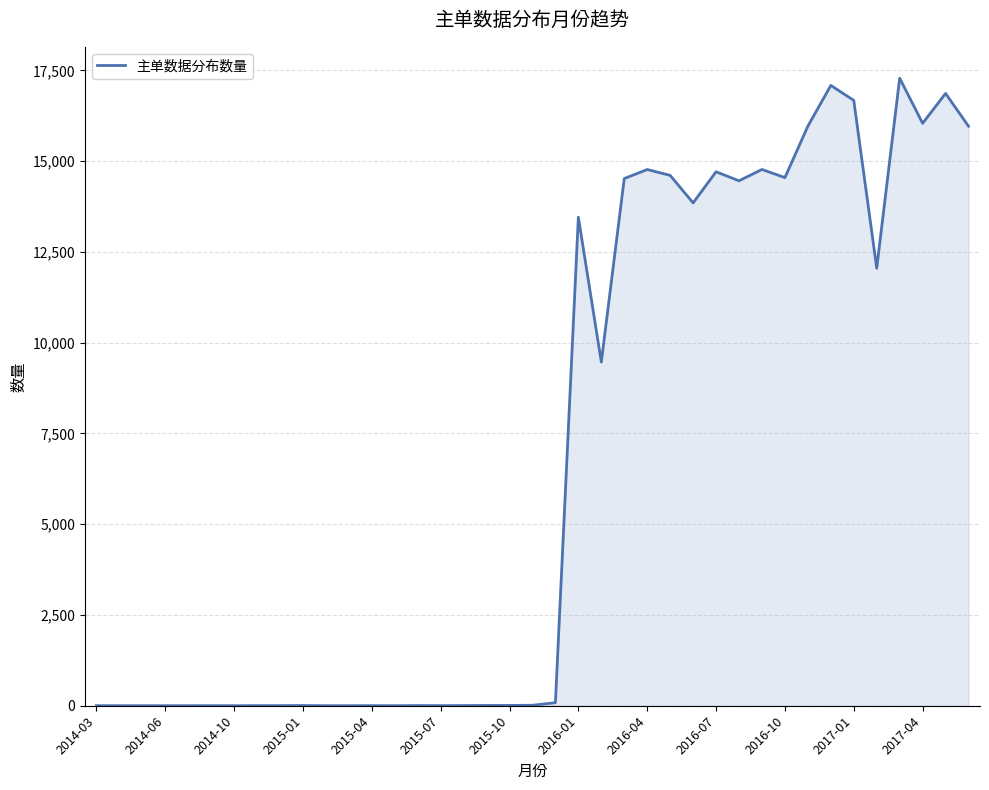

What is the difference between the maximum and minimum values?

17284